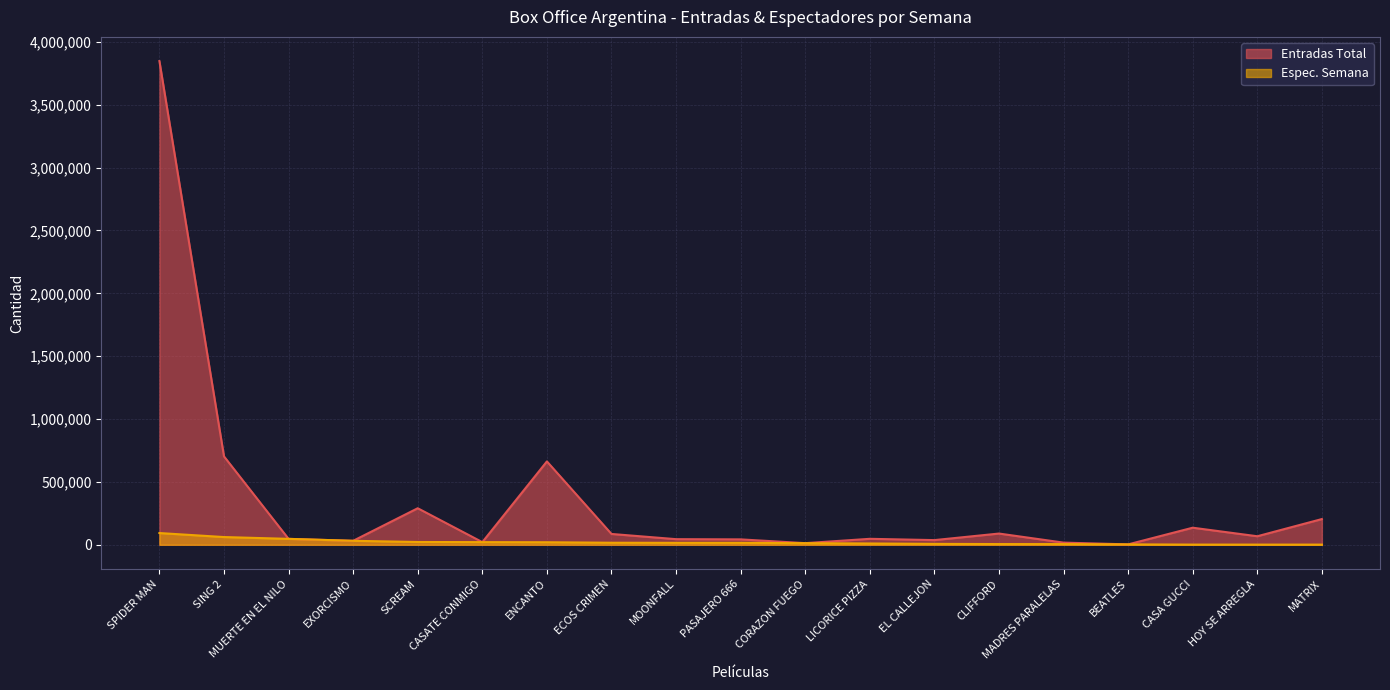

Reading left to right, list all the values displayed in this chart.

Entradas Total: 3847400	703035	47062	31577	290572	21059	663036	86064	44654	42946	12943	47394	37155	89326	17178	3152	135781	67824	204560
Espec. Semana: 93309	61441	47062	31577	22235	21059	20096	16193	15430	15385	12843	10300	7173	5643	5490	3152	1392	1311	1277